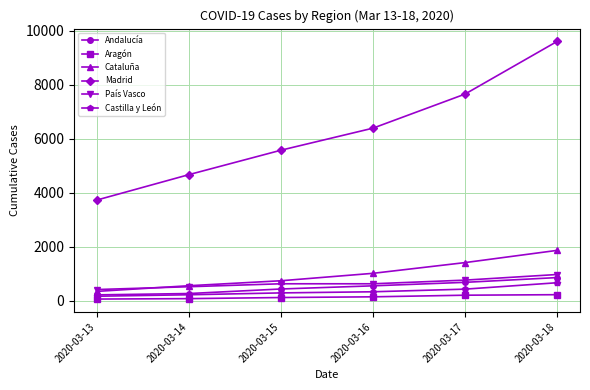

What is the value of the Madrid point at the 6th from the left?

9601